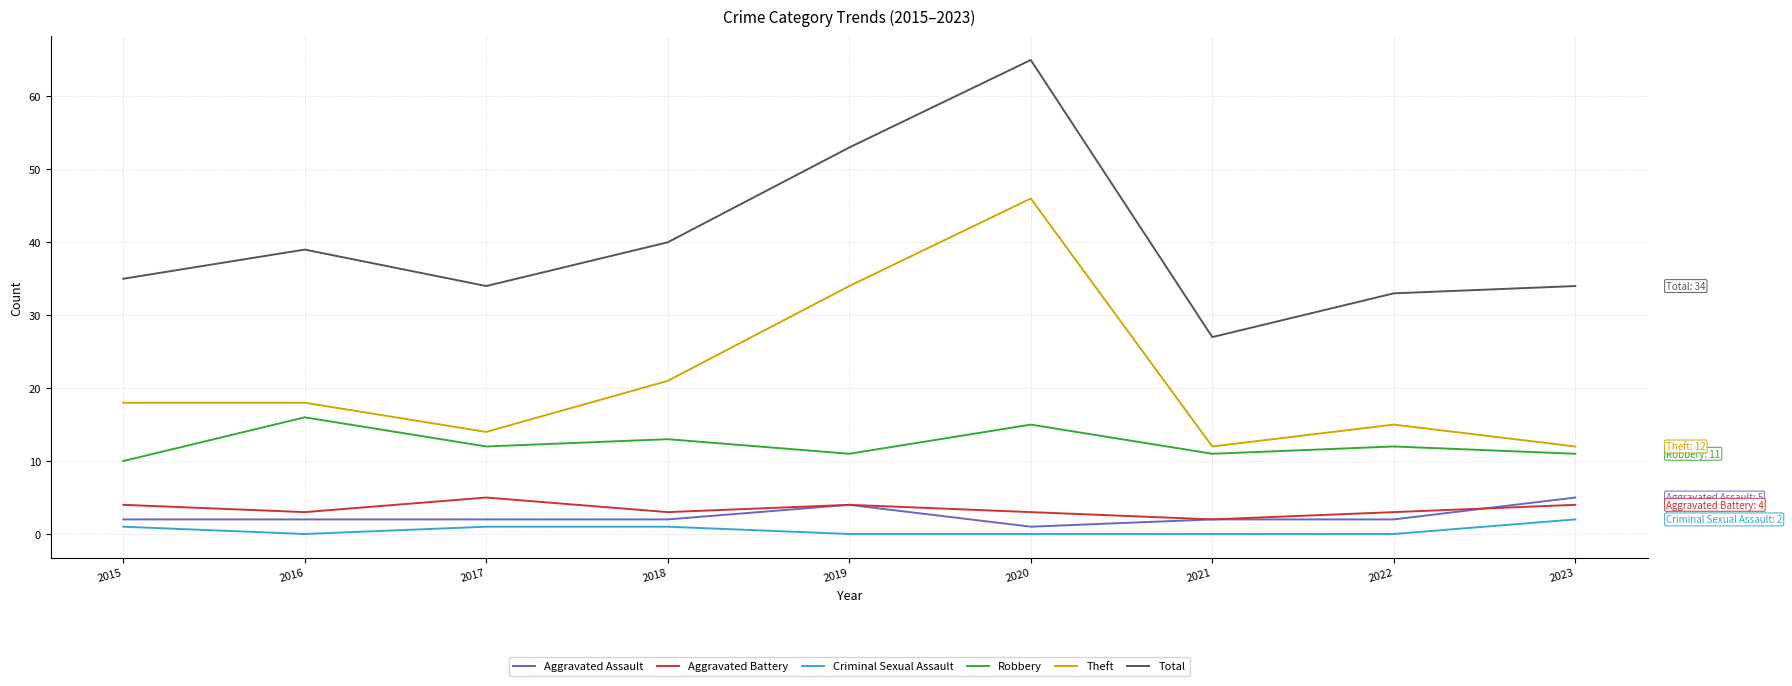

How many lines are shown in the chart?

6